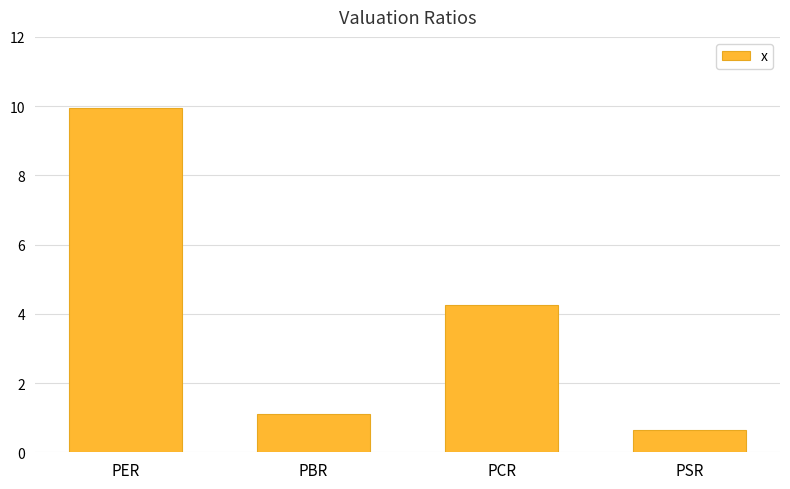

How many series are shown in this chart?

1